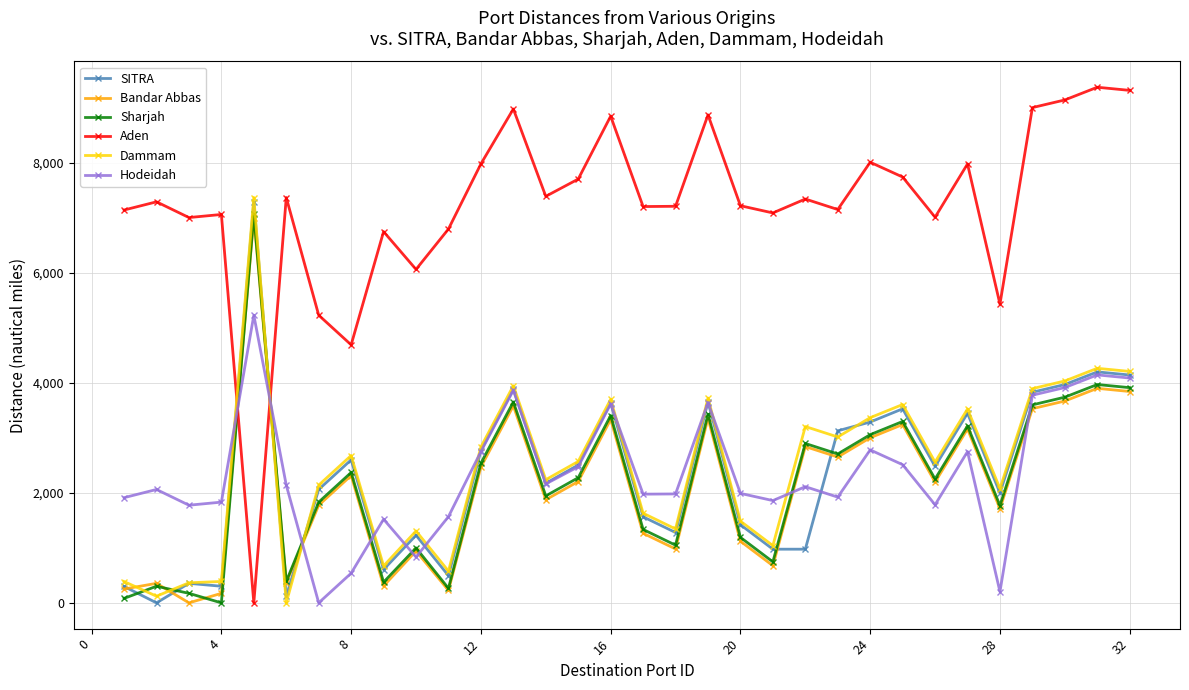

Which series has the largest total across all categories?

Aden